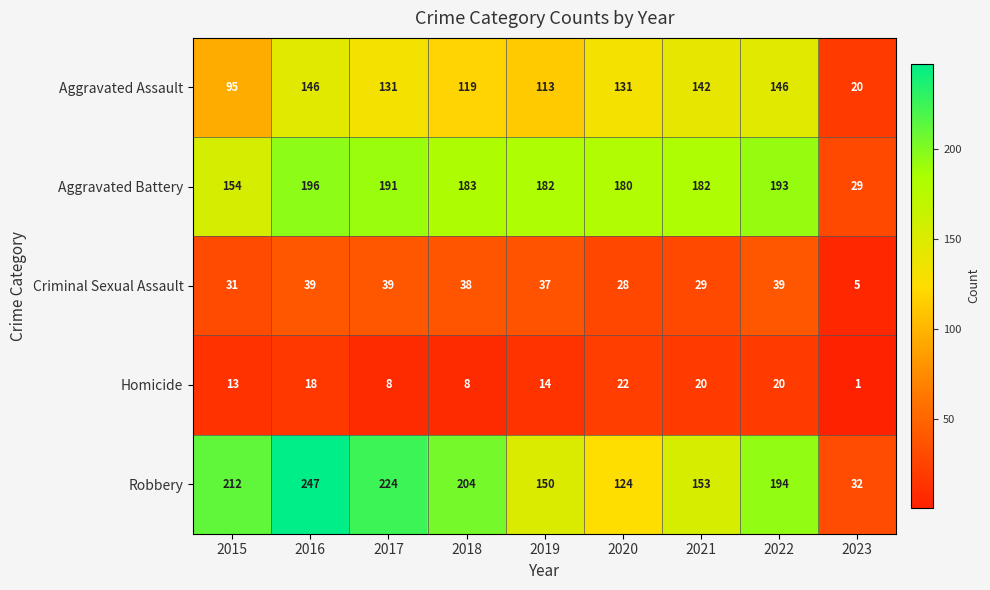

What is the highest value of the Robbery series?

247